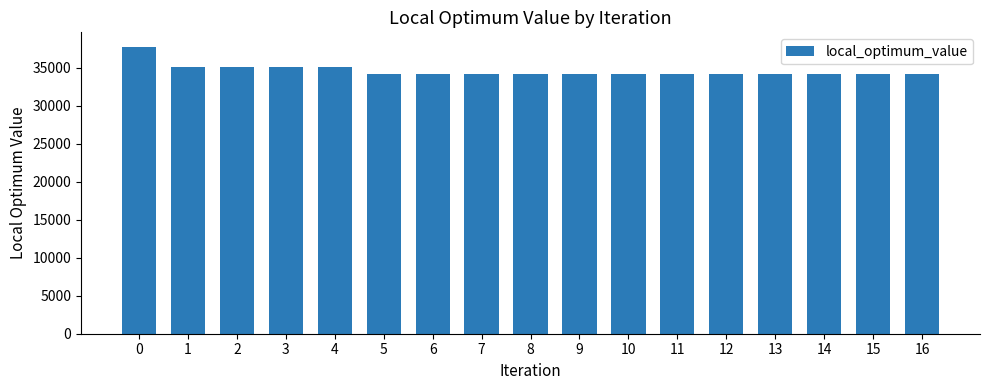

What is the average value?

34624